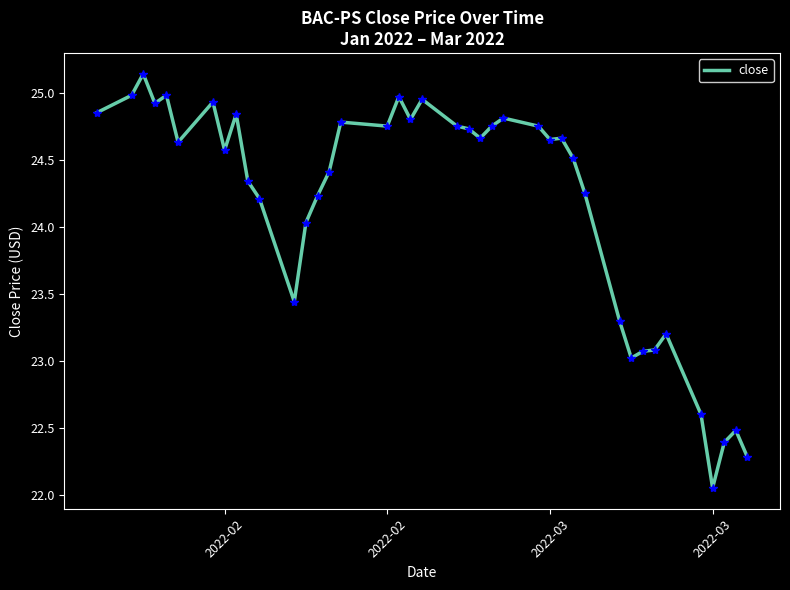

What is the difference between the maximum and minimum values?

3.1